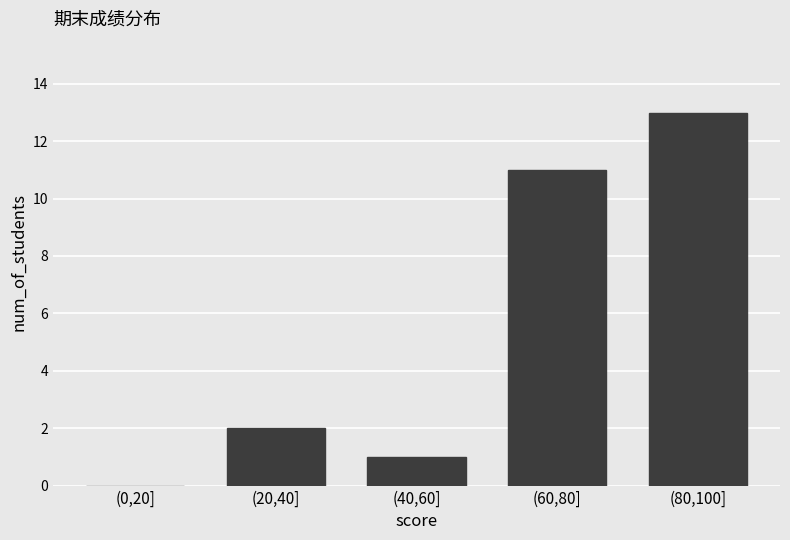

Reading left to right, extract all data points from this chart.

(0,20]=0	(20,40]=2	(40,60]=1	(60,80]=11	(80,100]=13